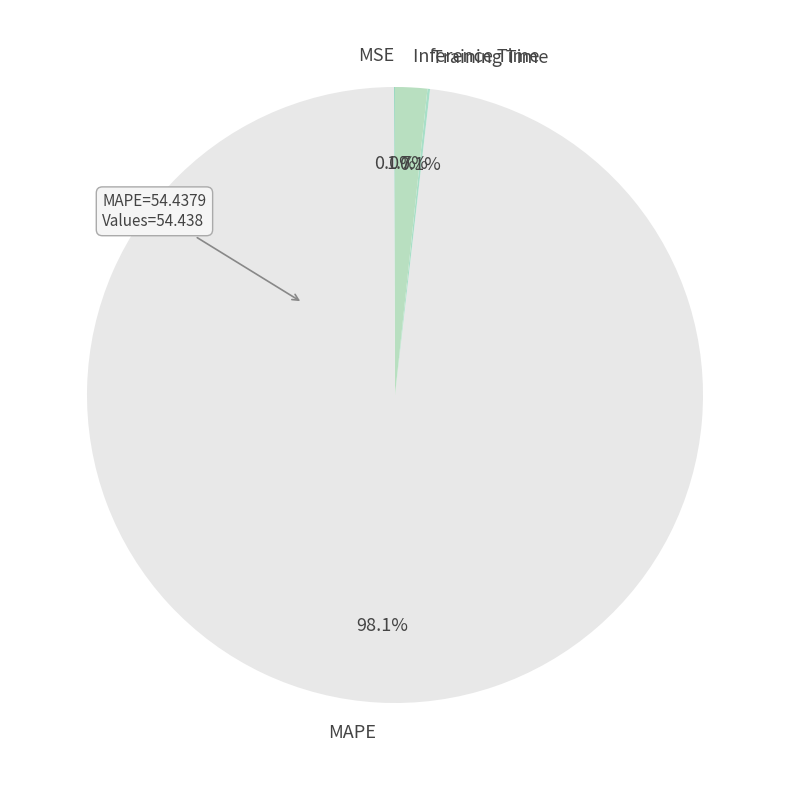

Is there a majority slice in this chart?

Yes